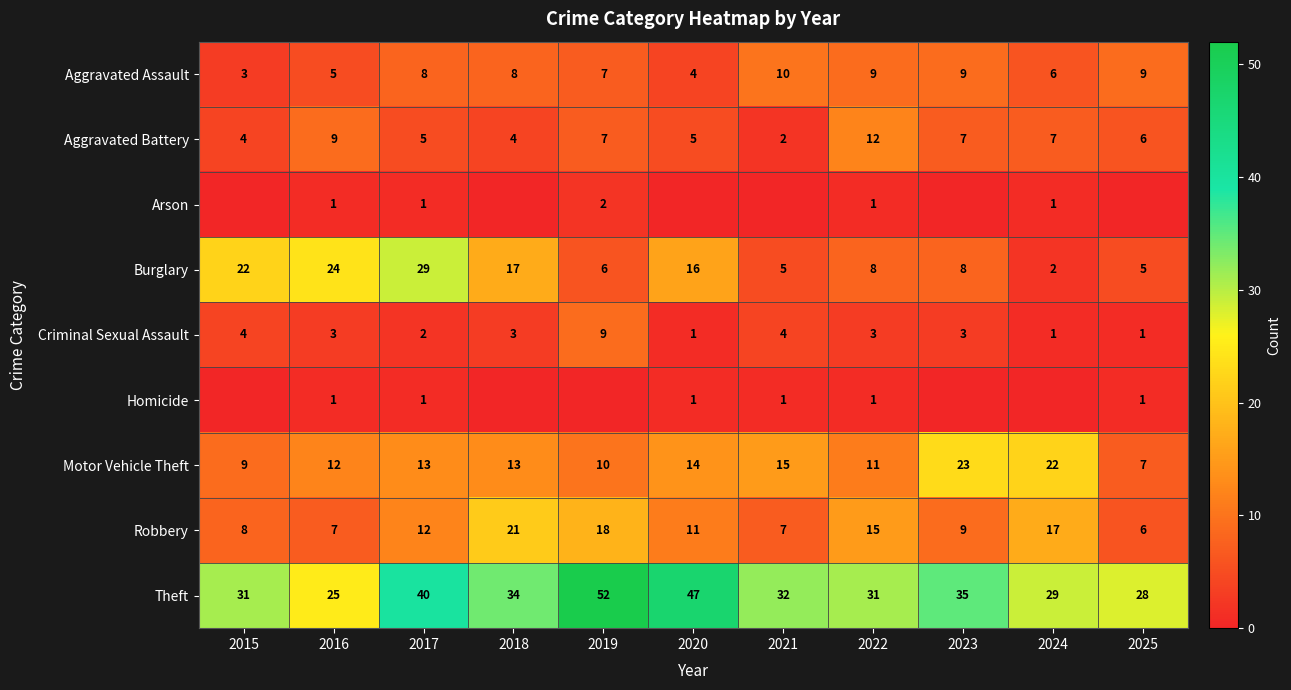

Where is Theft nearest to the value 38?

2017